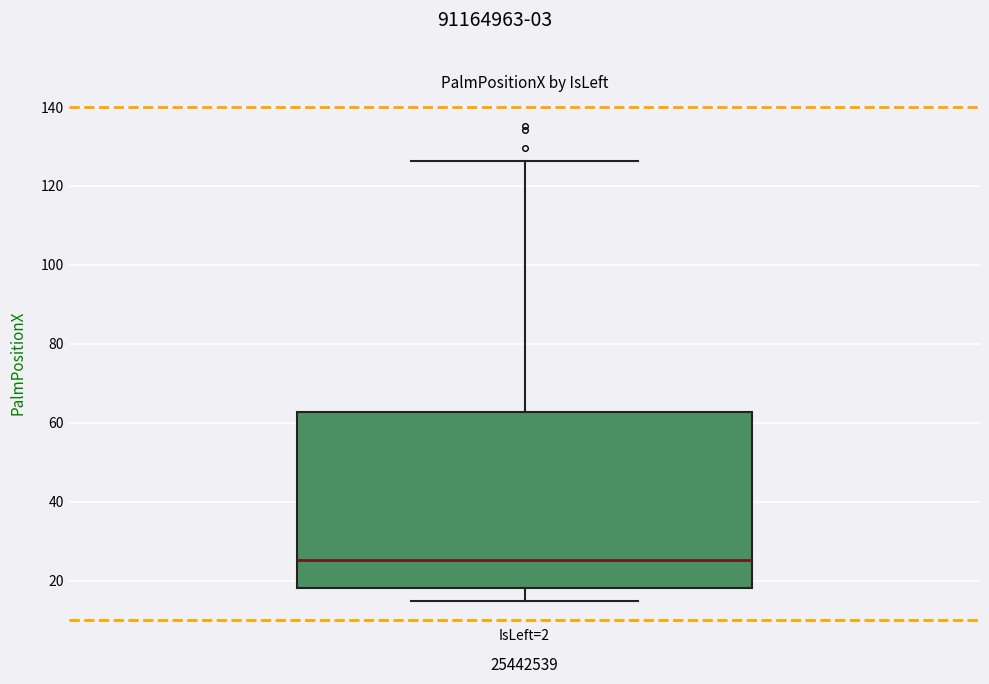

Read this box plot against the y-axis: the position of the median line, the range covered by the box, and the ends of both whiskers. The values are not printed on the chart, so give them approximately, as read against the axis.

median 26, box 18 to 62, whiskers 16 to 126